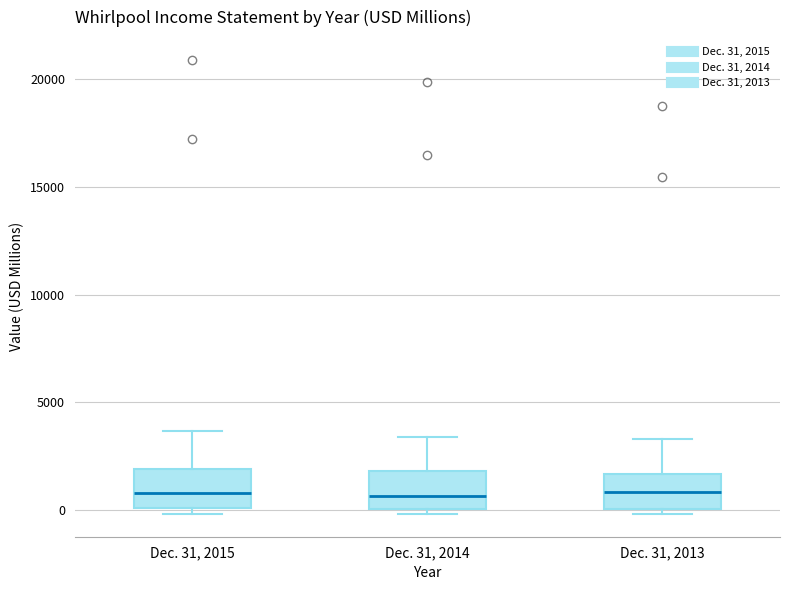

Where does the median line of the box for Dec. 31, 2015 sit on the y-axis? The values are not printed on the chart, so give them approximately, as read against the axis.

1000